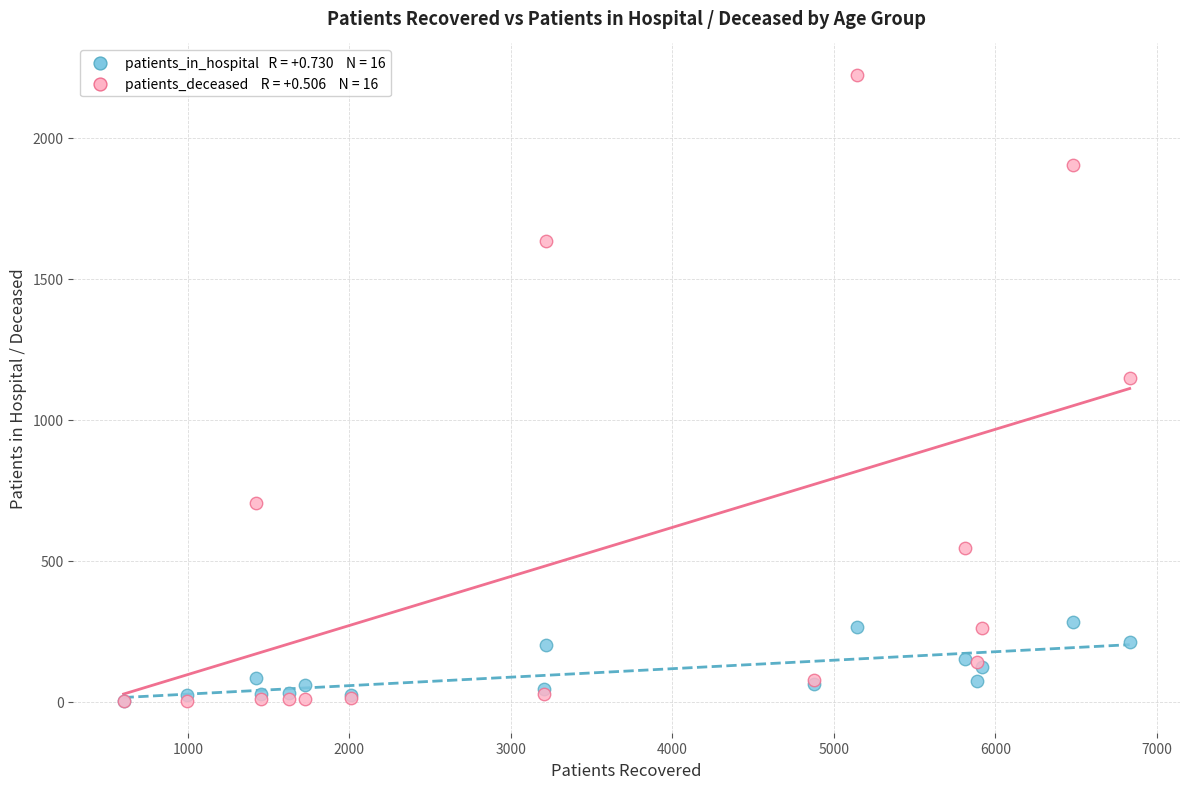

Across all series, what Y value is closest to 1112?

1148